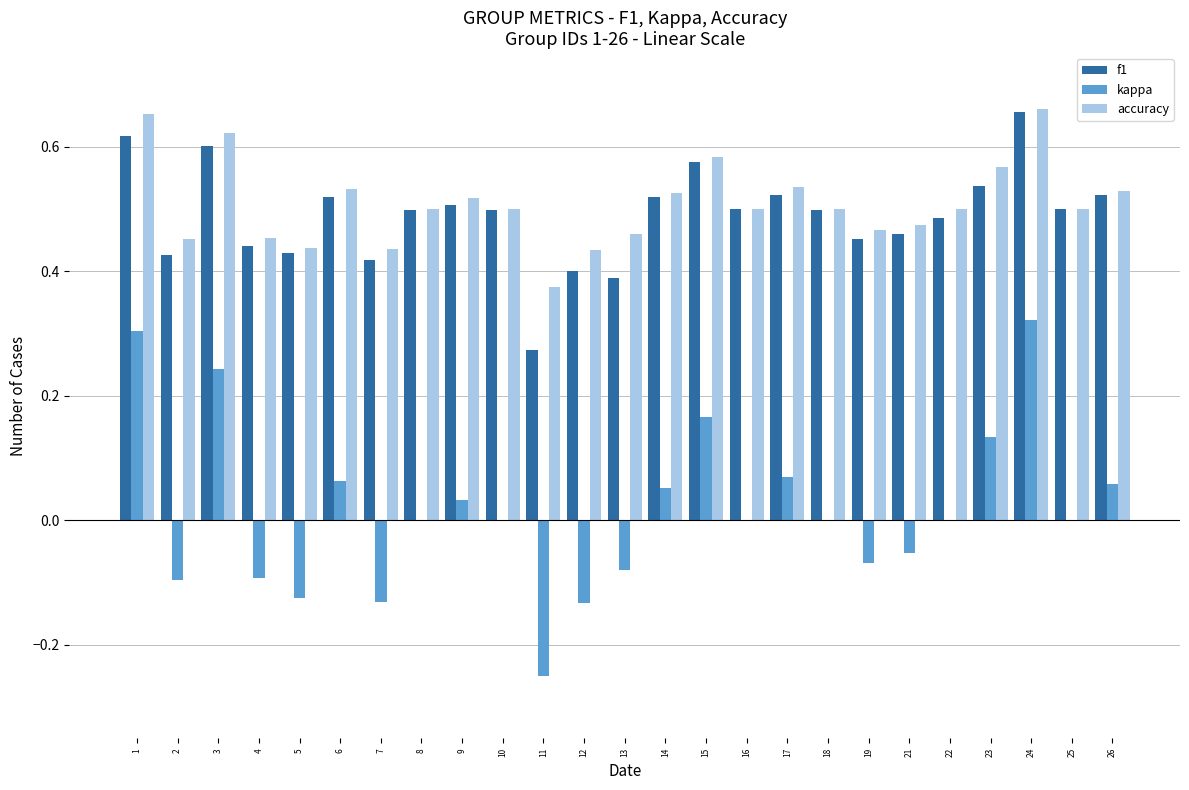

The value of f1 at 14 is 0.5. True or false?

True